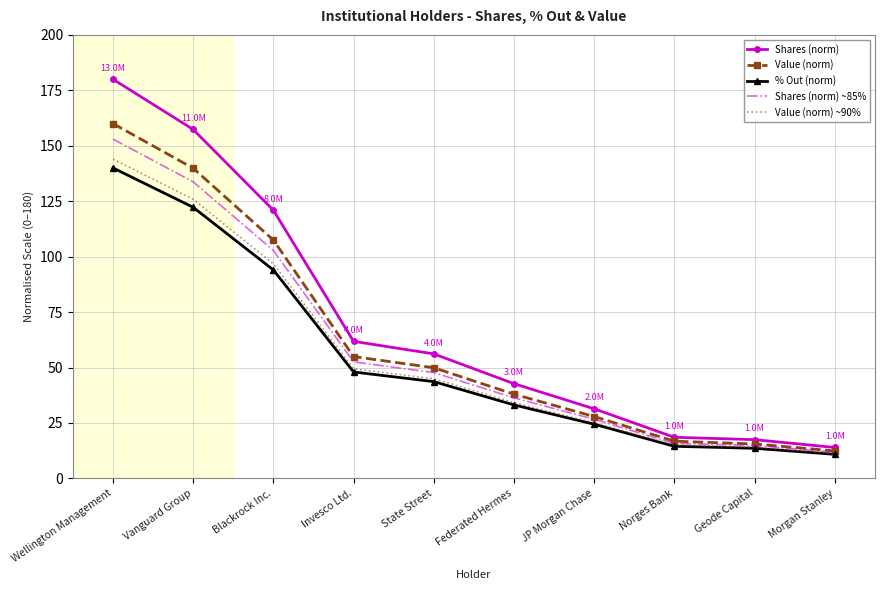

True or false: Value (norm) ~90% has a value of 34.2 at Federated Hermes.

True